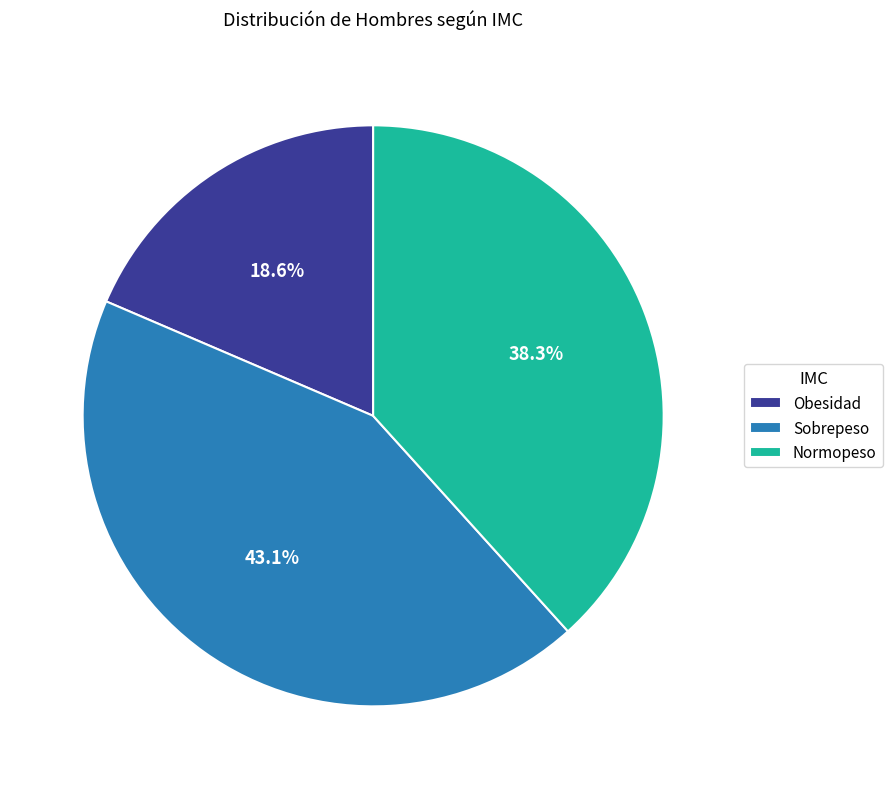

Rank the categories by value from highest to lowest.

Sobrepeso, Normopeso, Obesidad